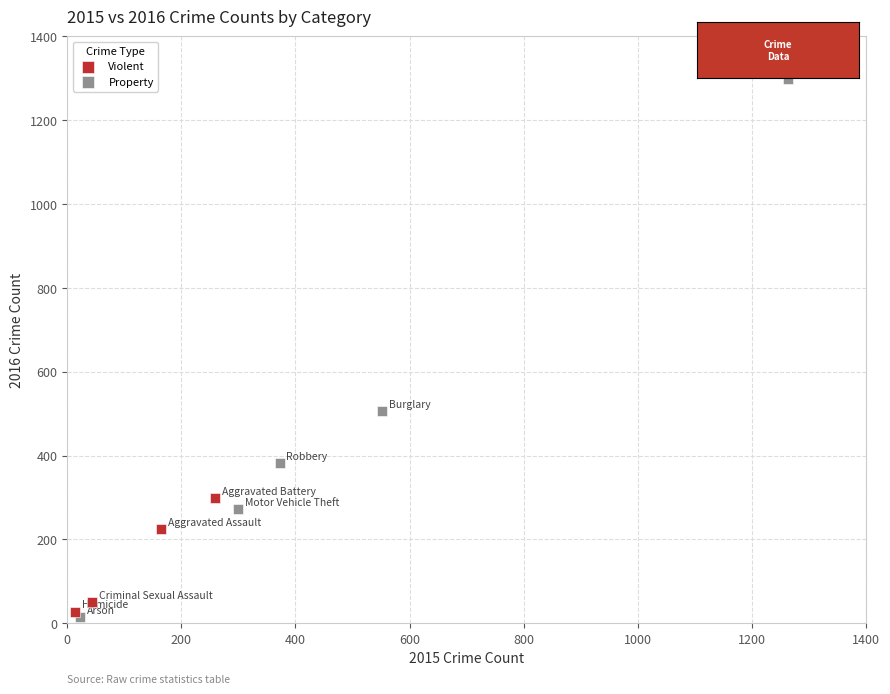

Which series contains the highest Y value?

Property